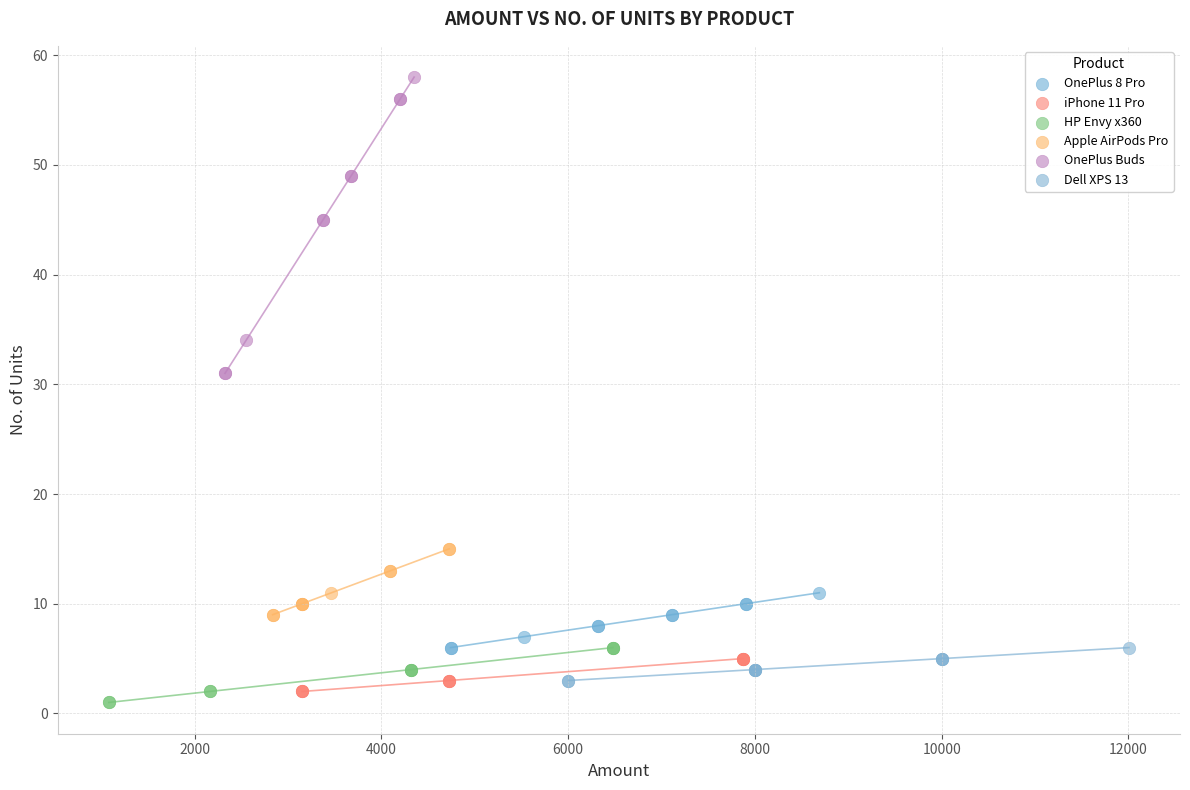

Which series has the largest Y range (max minus min)?

OnePlus Buds